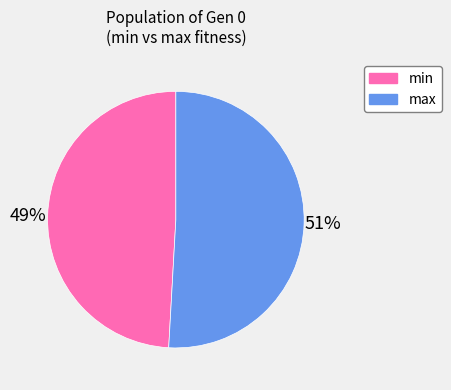

What percentage is the min slice, to the nearest percent?

49%